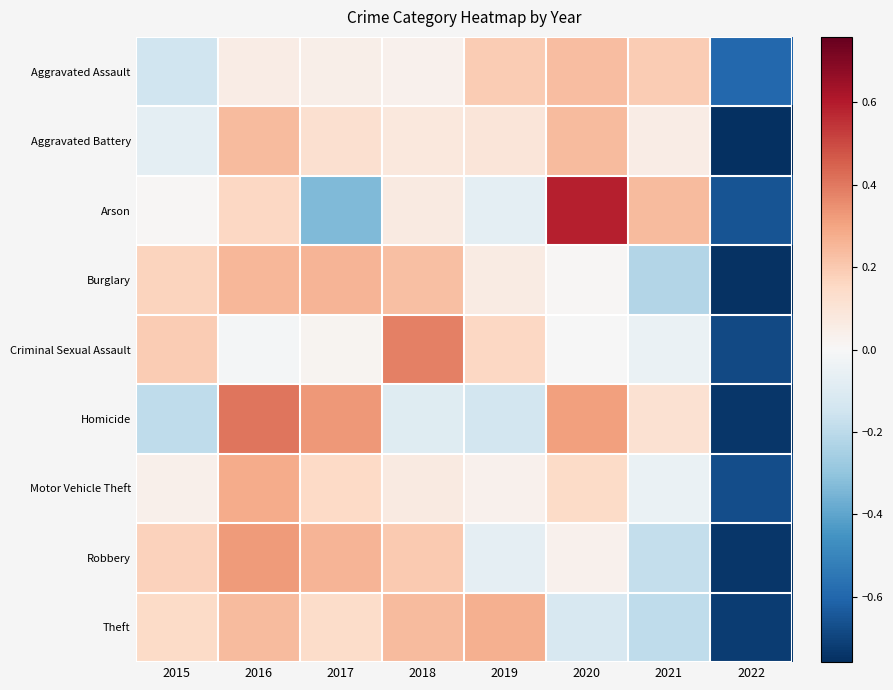

At which category is the sum across all series the highest?

2016